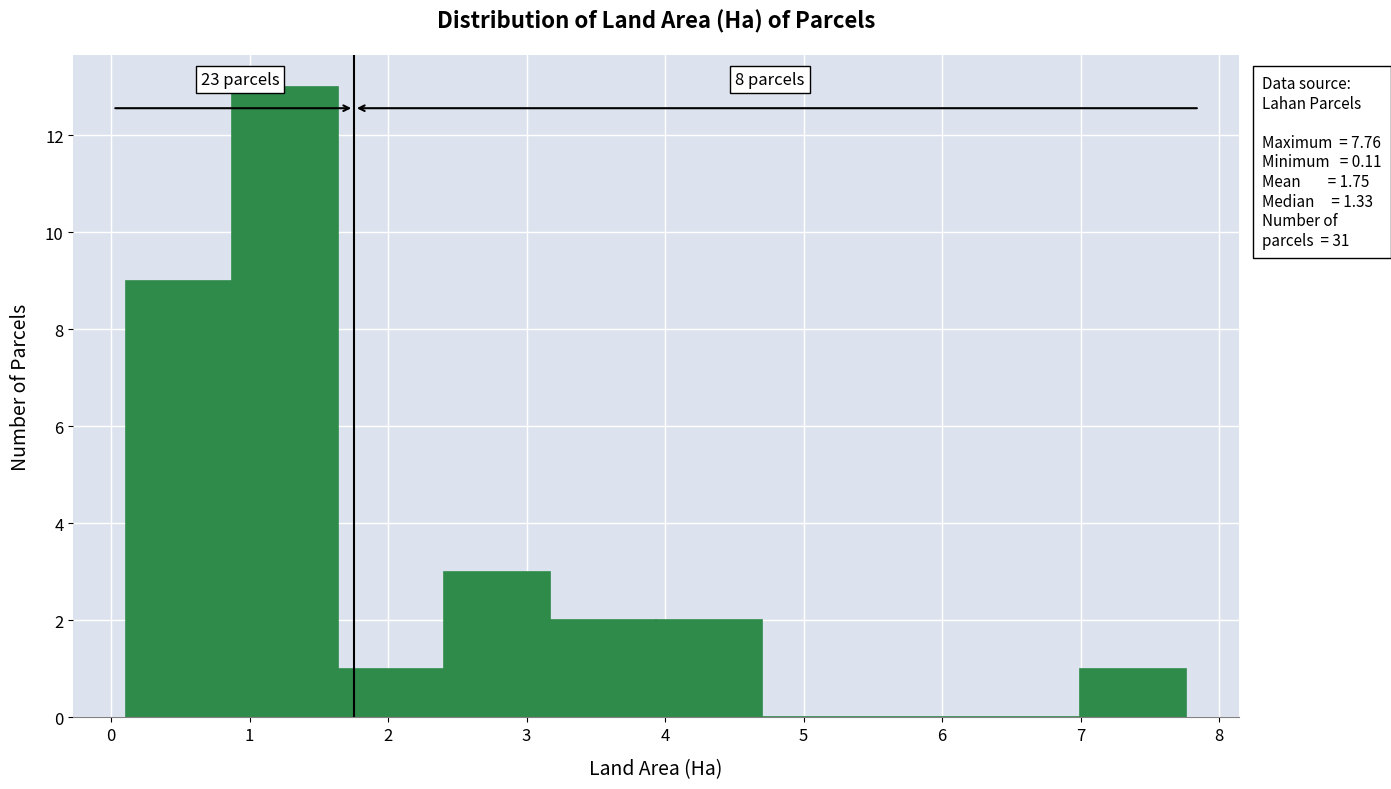

Which range on the x-axis has the tallest bar?

0.9 to 1.6